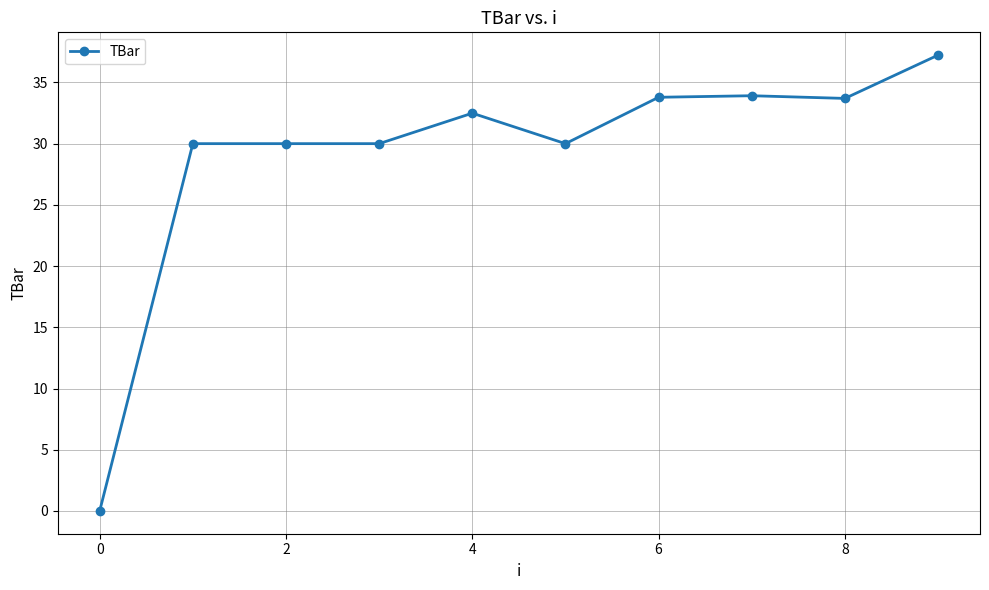

What is the value of the 5th point from the left?

32.5